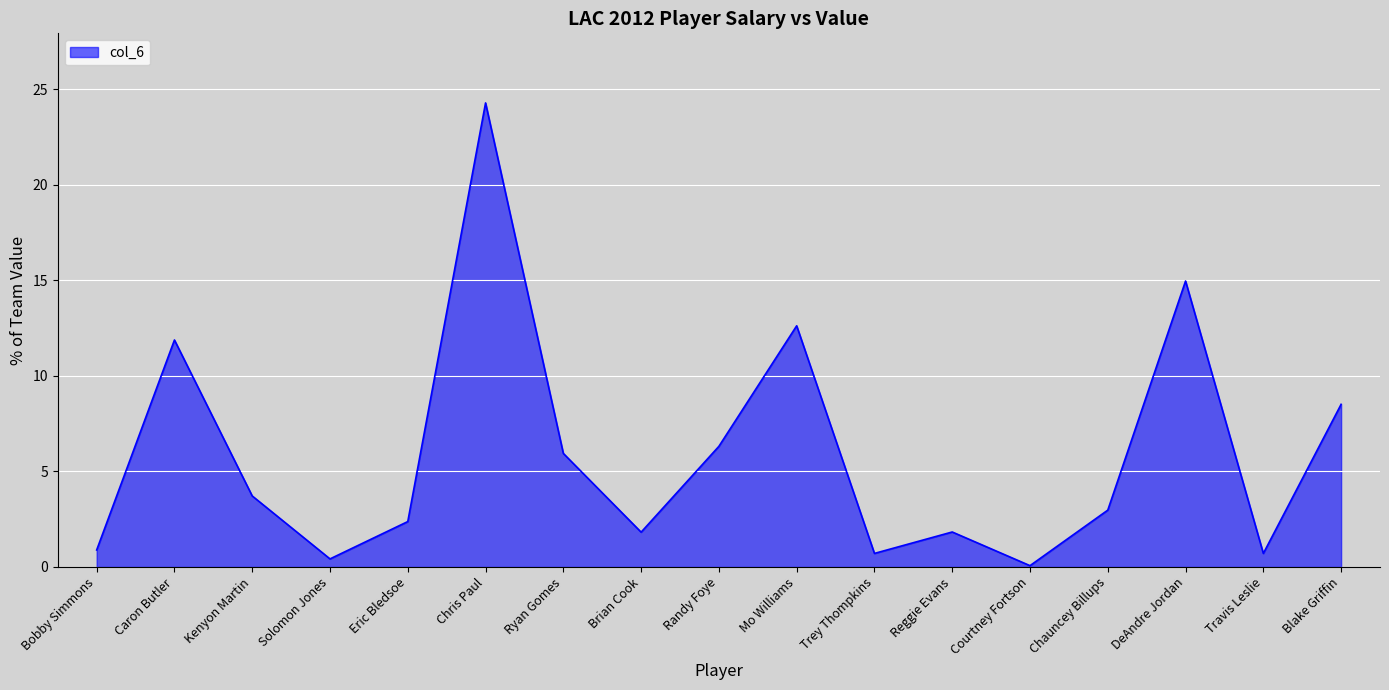

At which label is the value closest to 12?

Caron Butler